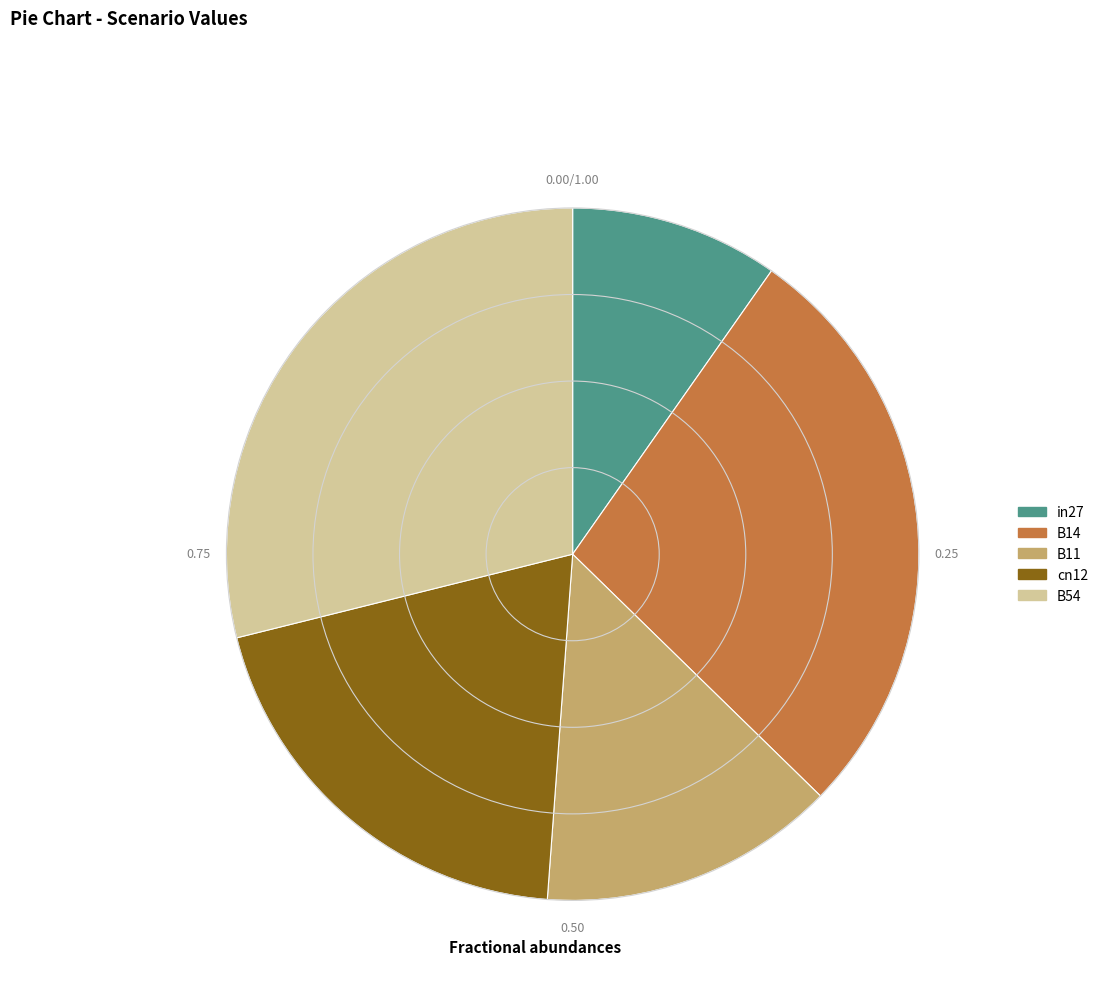

Which has a higher value, B11 or B54?

B54